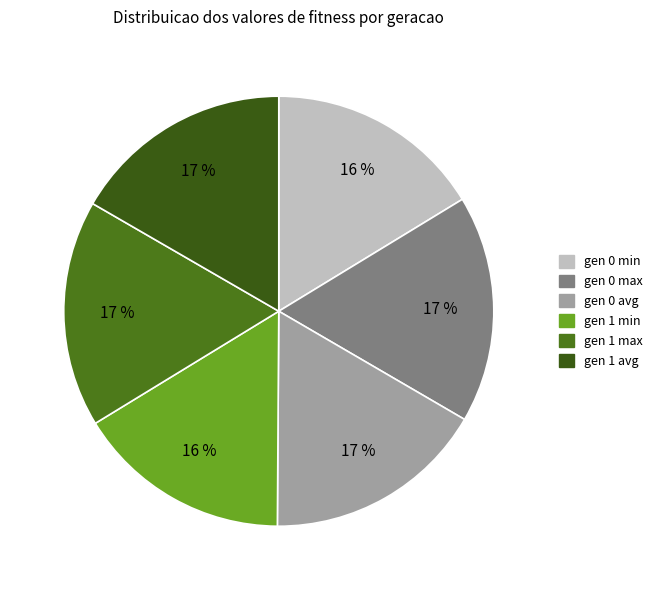

What percentage is the gen 0 max slice, to the nearest percent?

17%